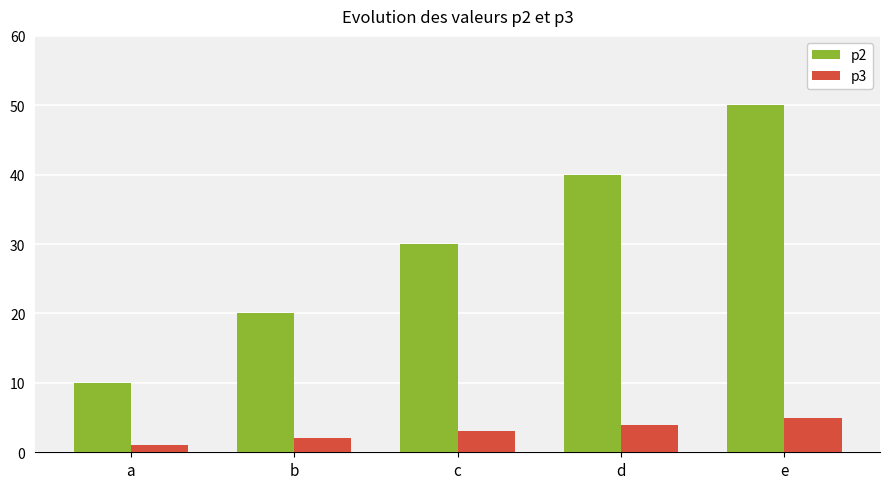

Reading left to right, what are all the values shown in this chart?

p2: a=10	b=20	c=30	d=40	e=50
p3: a=1	b=2	c=3	d=4	e=5